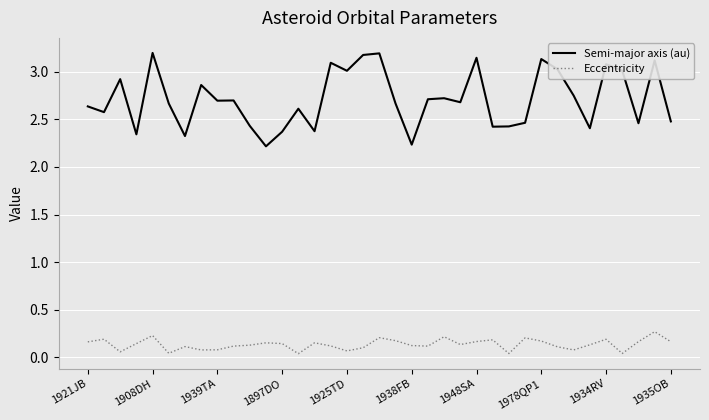

How many lines are shown in the chart?

2